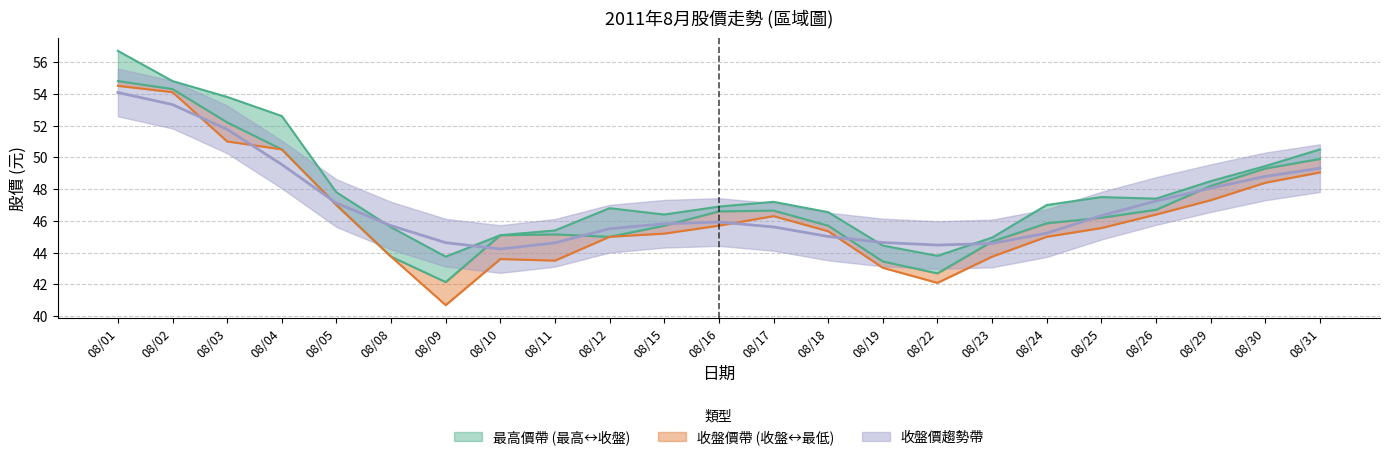

True or false: 最低價 and 收盤價 intersect in this chart.

False